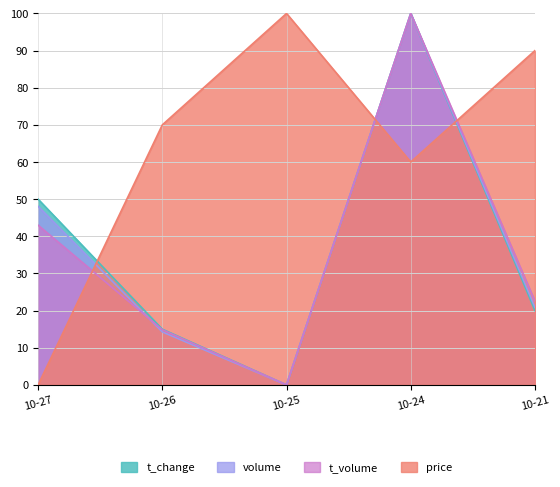

At which category does t_change reach its first local valley?

10-25